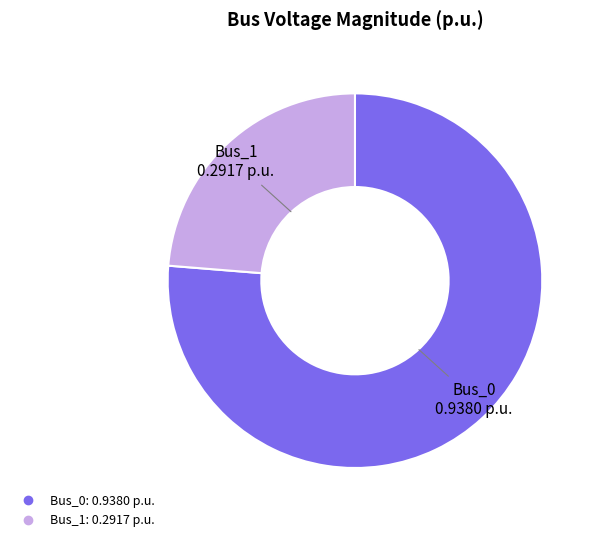

Is there a majority slice in this chart?

Yes